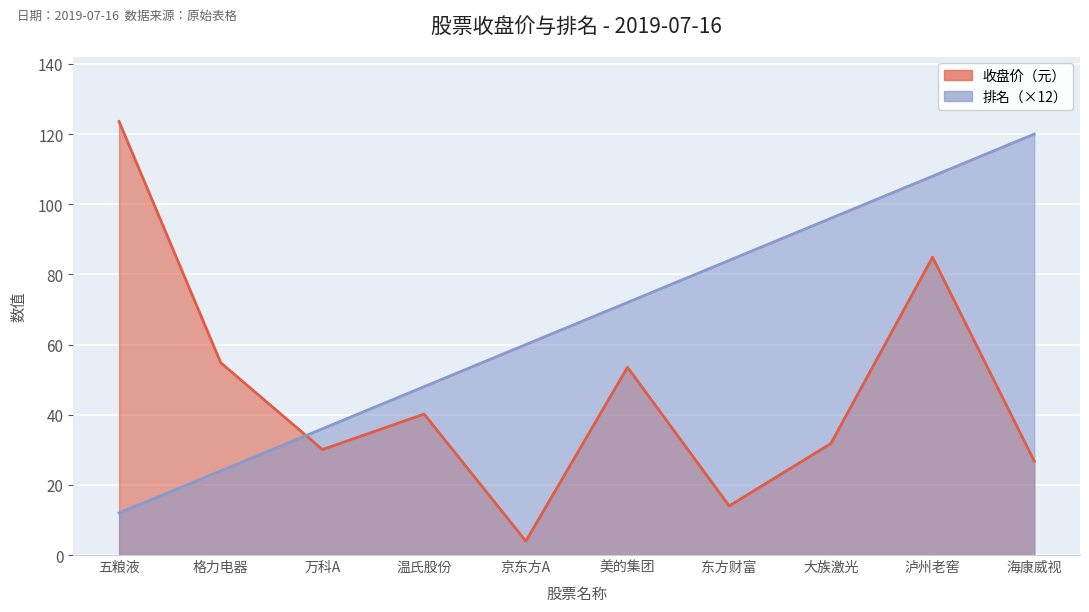

The 排名 series shows 12.9 at 格力电器. True or false?

False